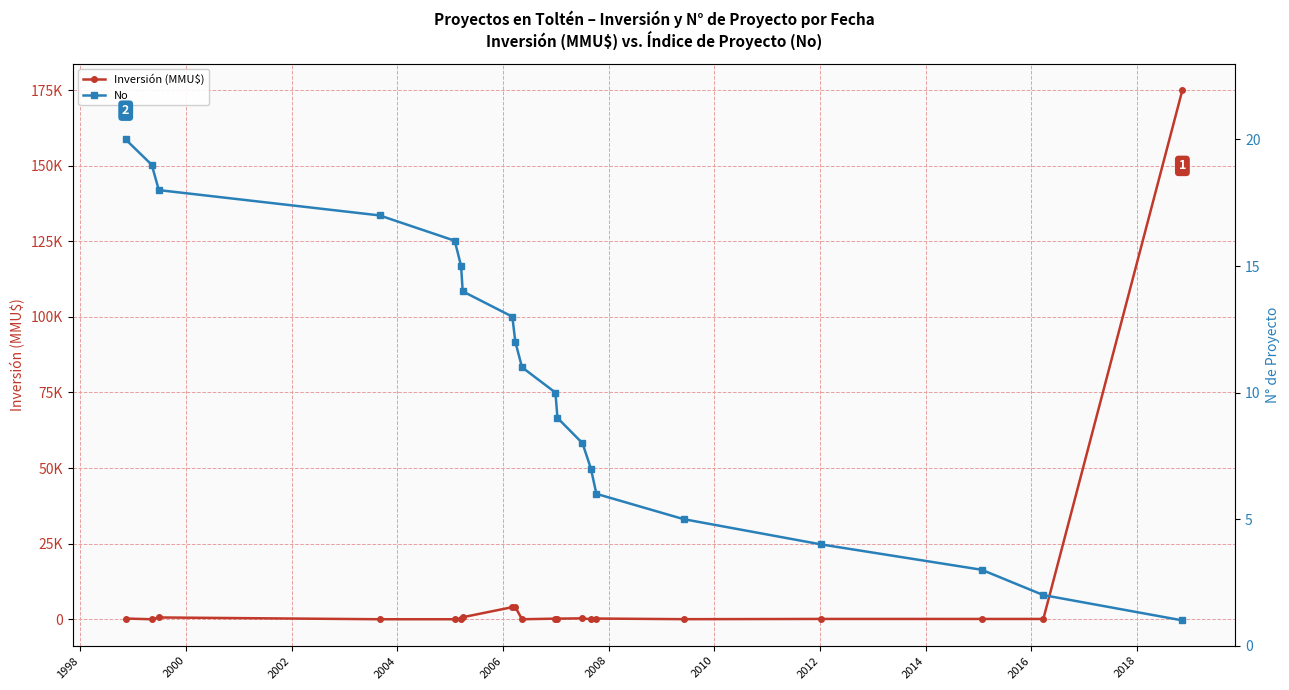

What are all the series names shown in the legend?

Inversión (MMU$), No